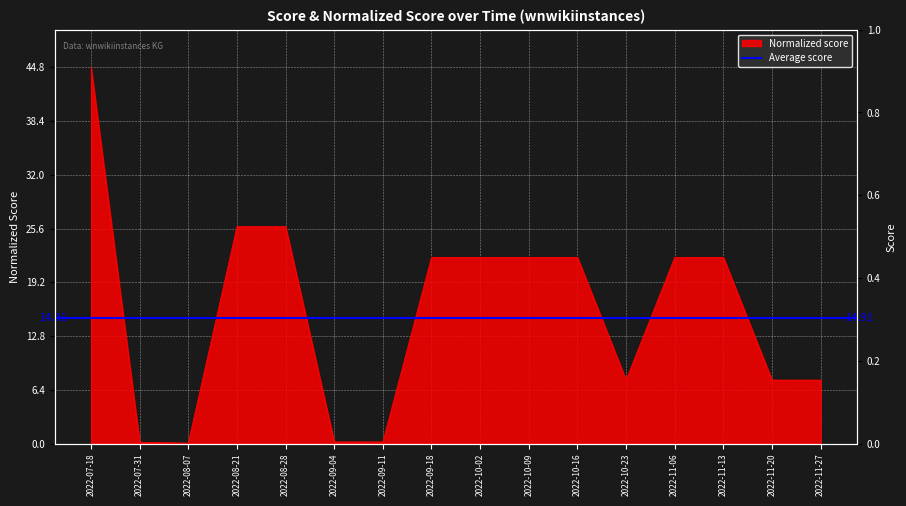

What is the label of the 7th point from the left?

2022-09-11